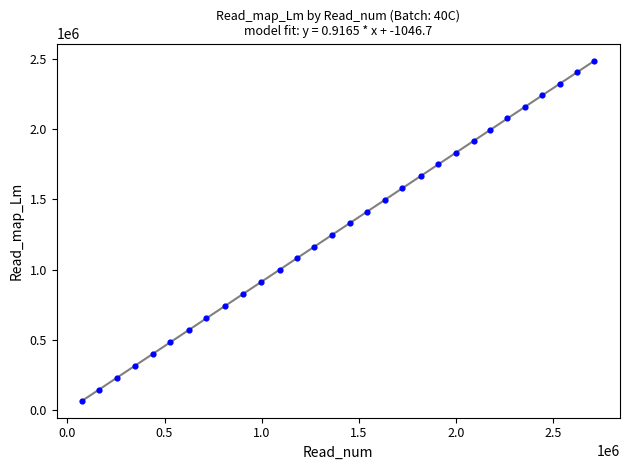

What is the range of X values (max minus min)?

2636452